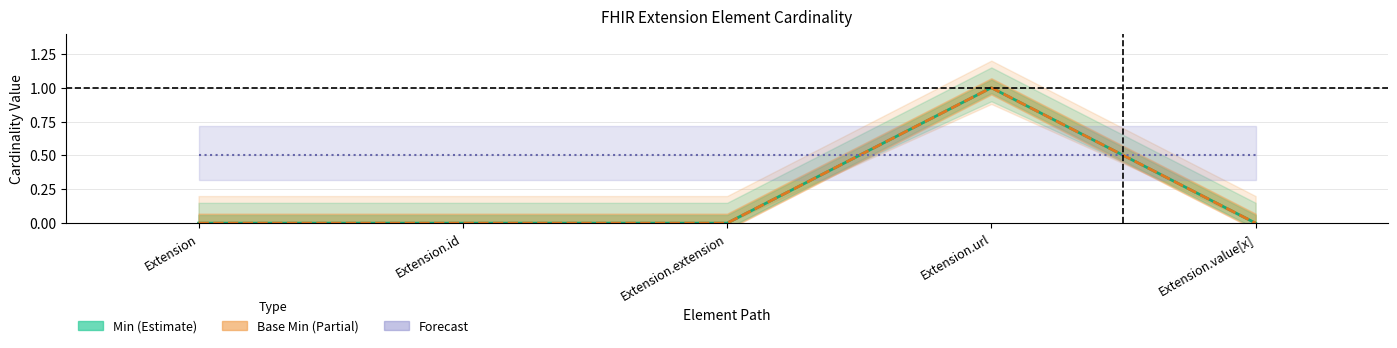

At which label does Base Min (Partial) reach its minimum?

Extension